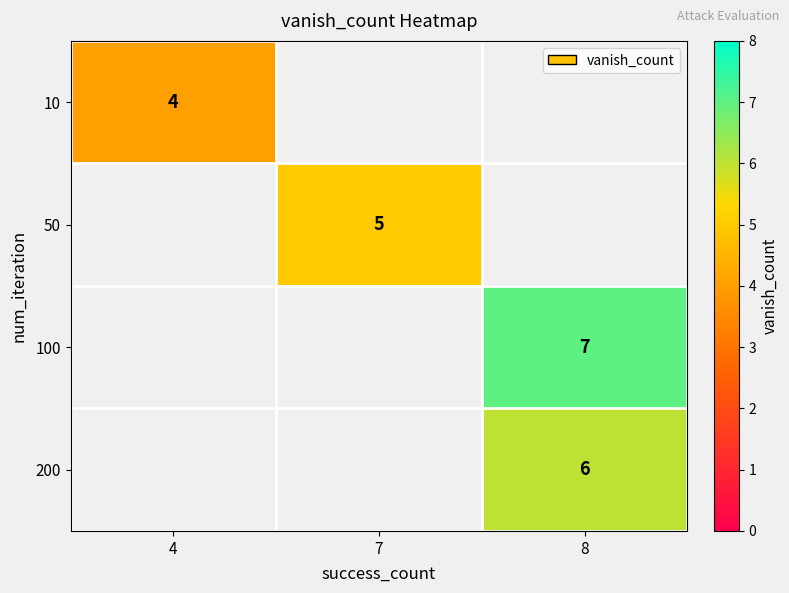

The 50 series shows 5 at 7. True or false?

True